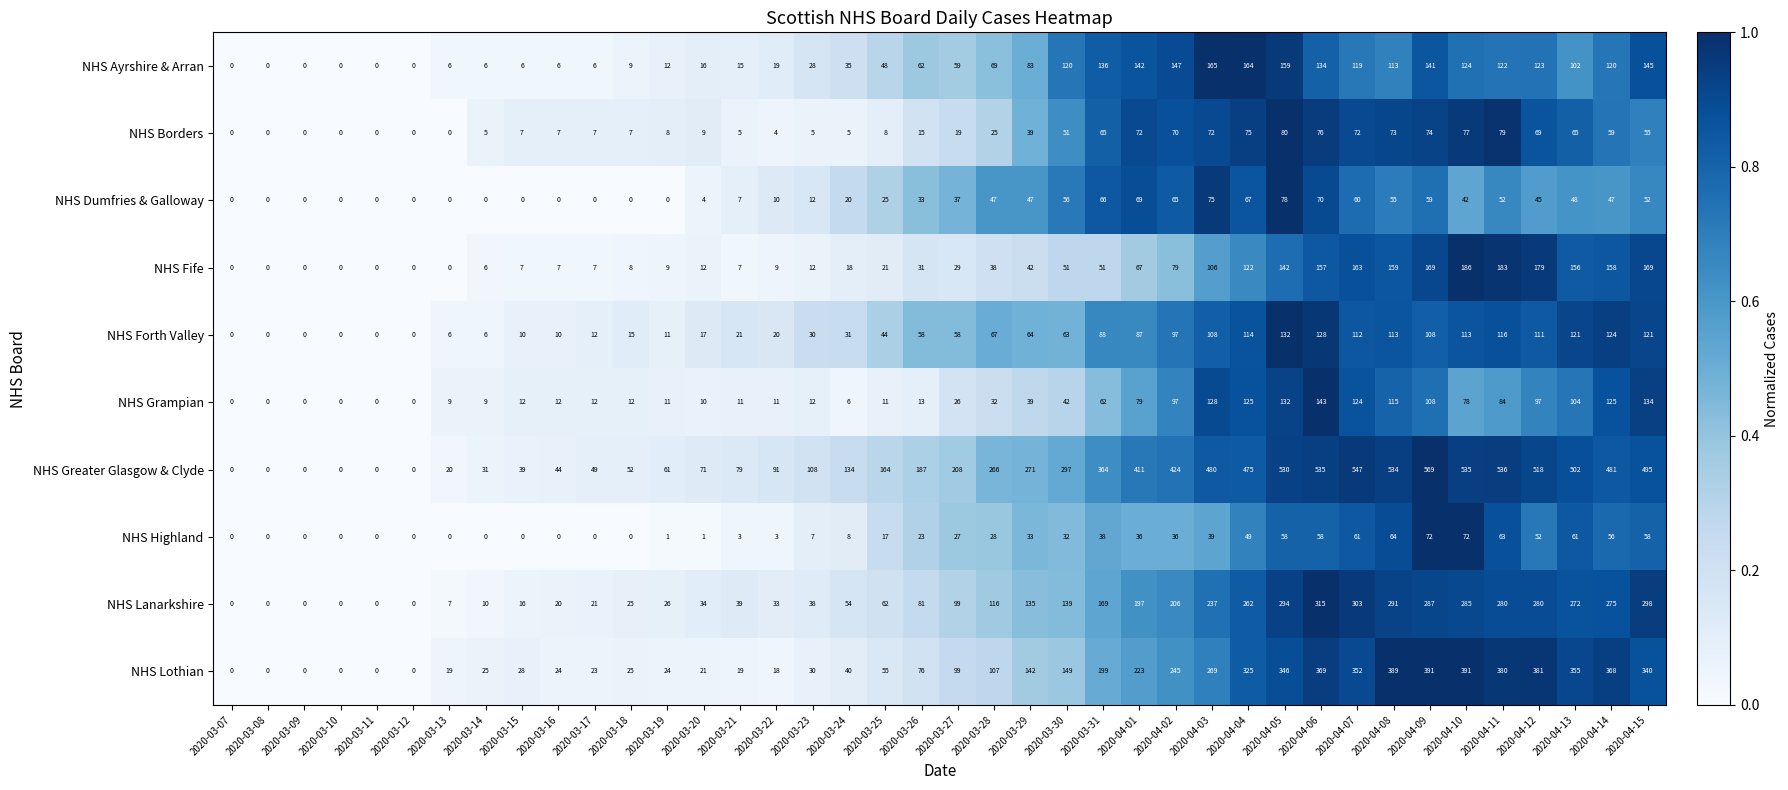

What is the spread (max minus min) of values at 2020-03-28?

241